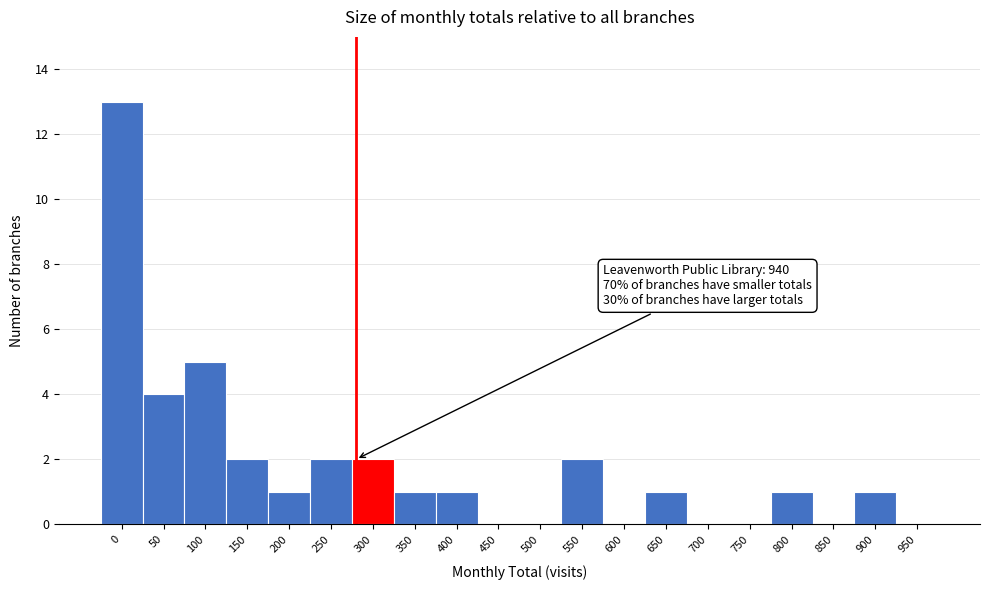

Reading left to right, extract all data points from this chart.

0=13	50=4	100=5	150=2	200=1	250=2	300=2	350=1	400=1	450=0	500=0	550=2	600=0	650=1	700=0	750=0	800=1	850=0	900=1	950=0